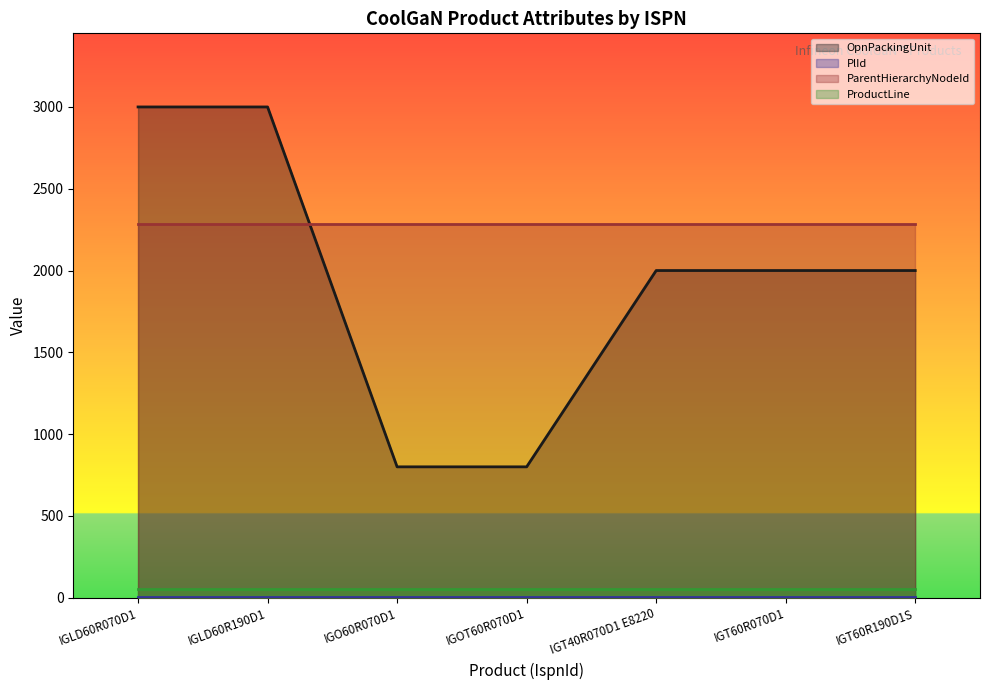

How many categories are shown in the chart?

7